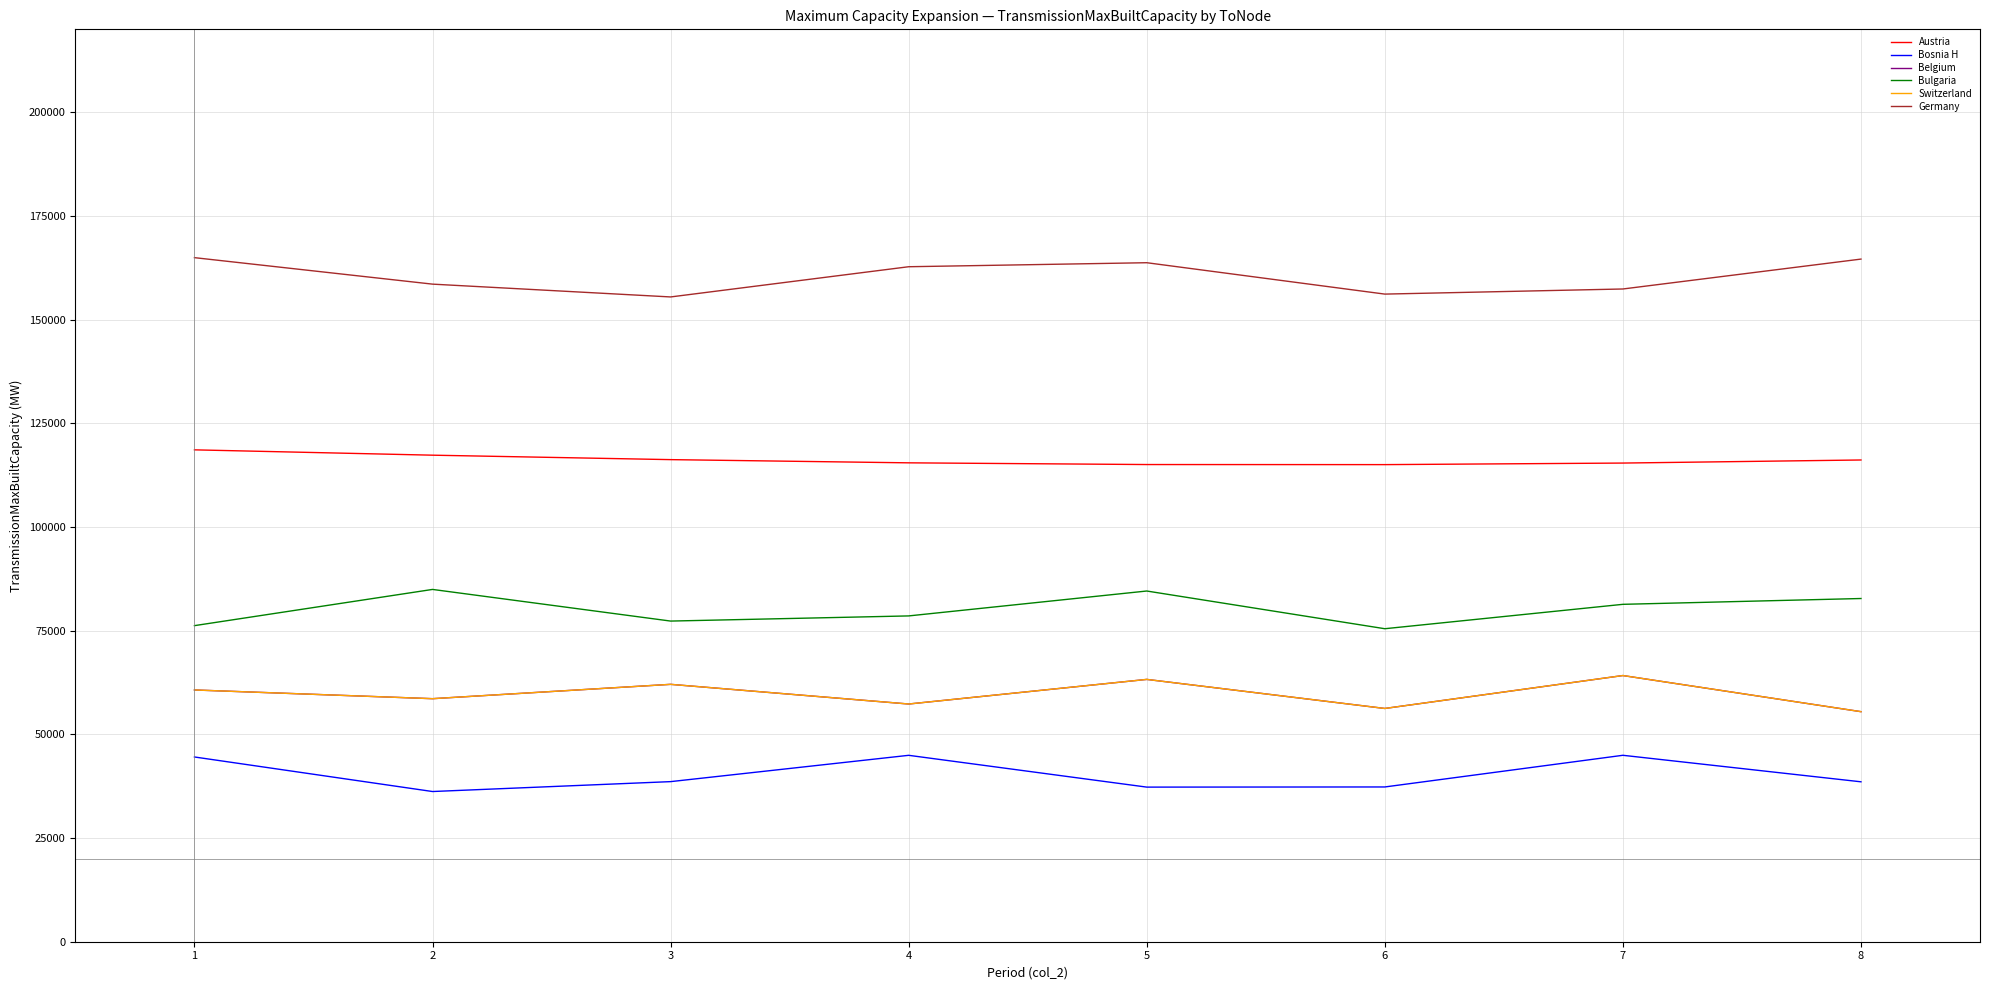

Which has a higher value, 5 or 3?

3